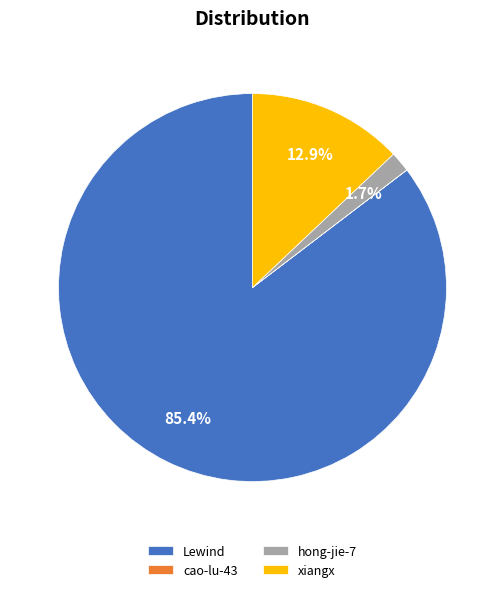

To the nearest percent, what is the average slice percentage?

25%